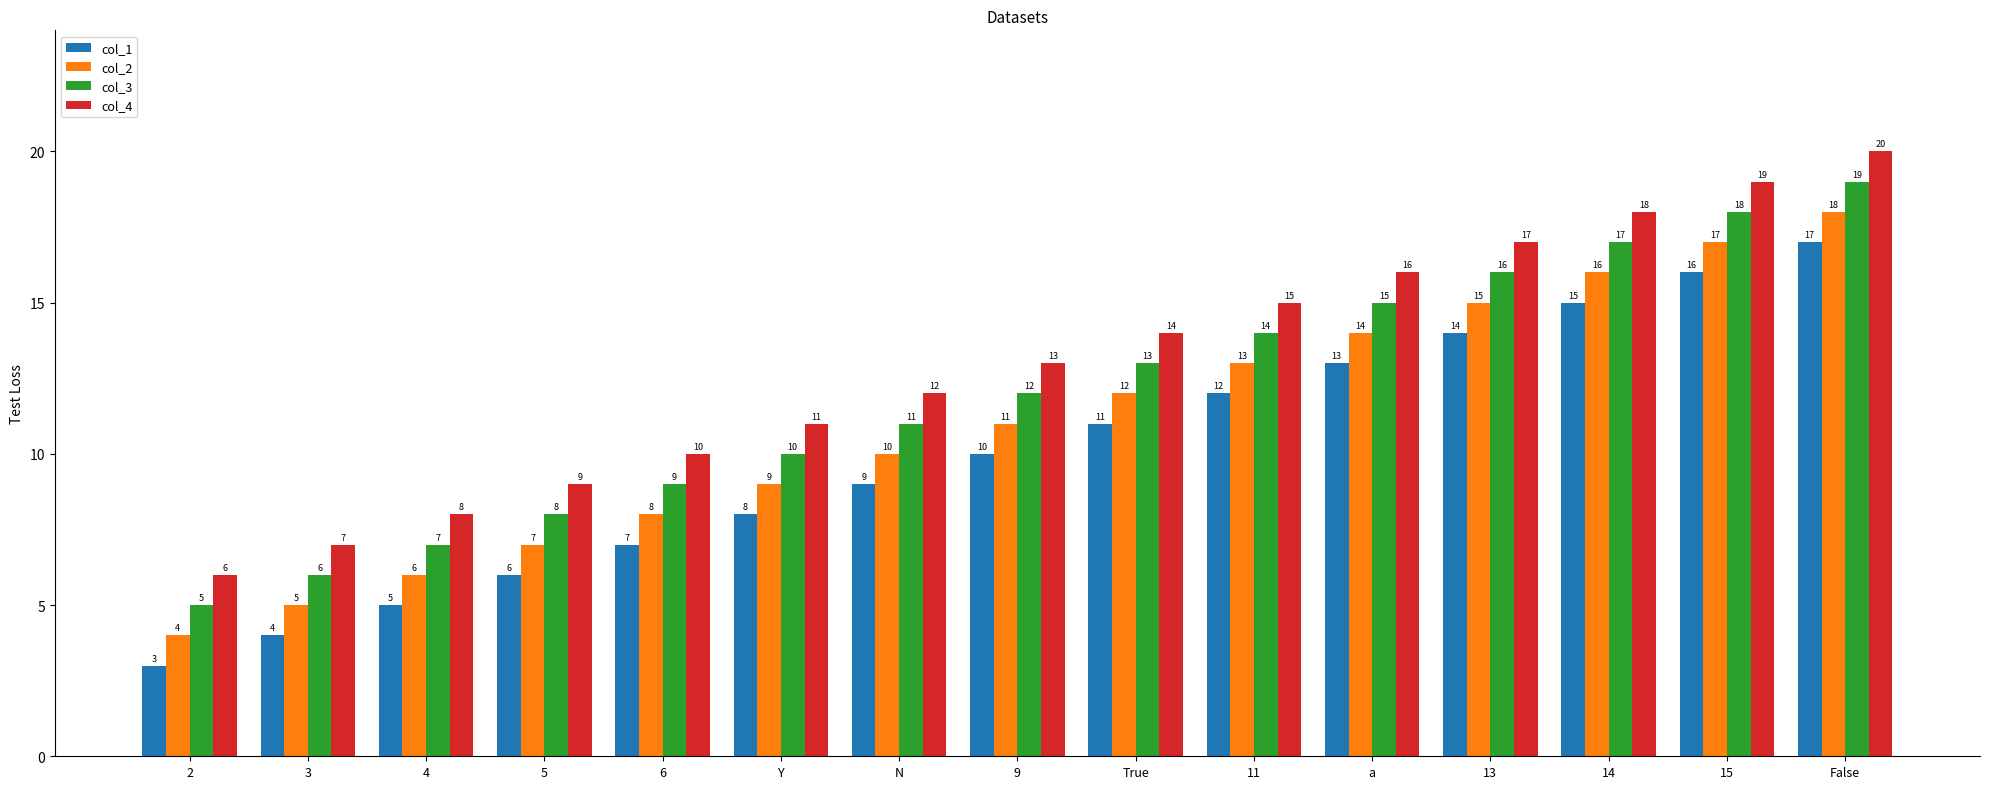

Which series has the largest total across all categories?

col_4